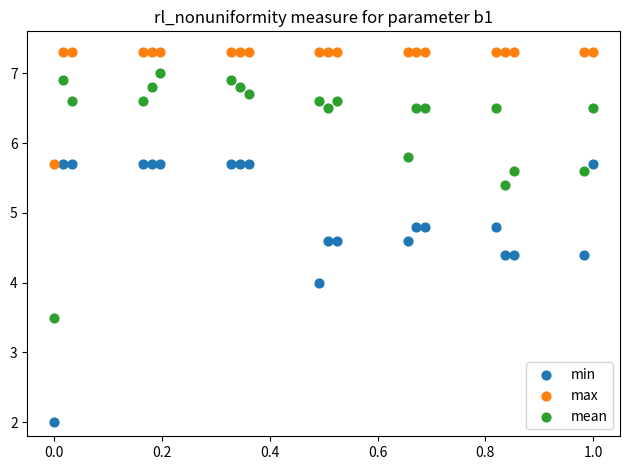

What is the X range (max minus min) for the scatter plot?

1.0